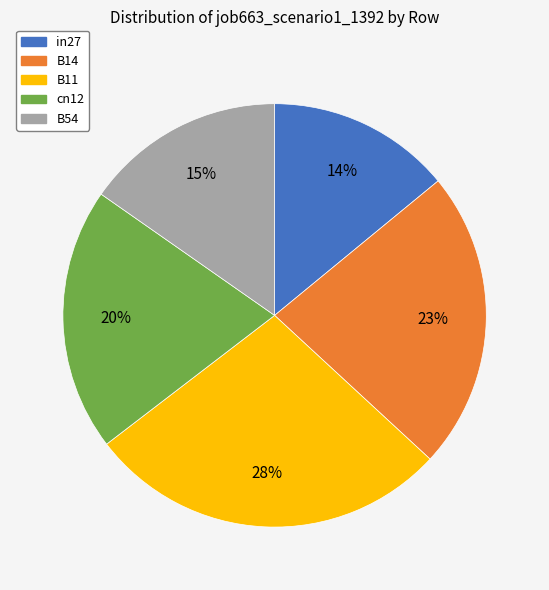

Is the sum of in27 and B54 greater than half?

No